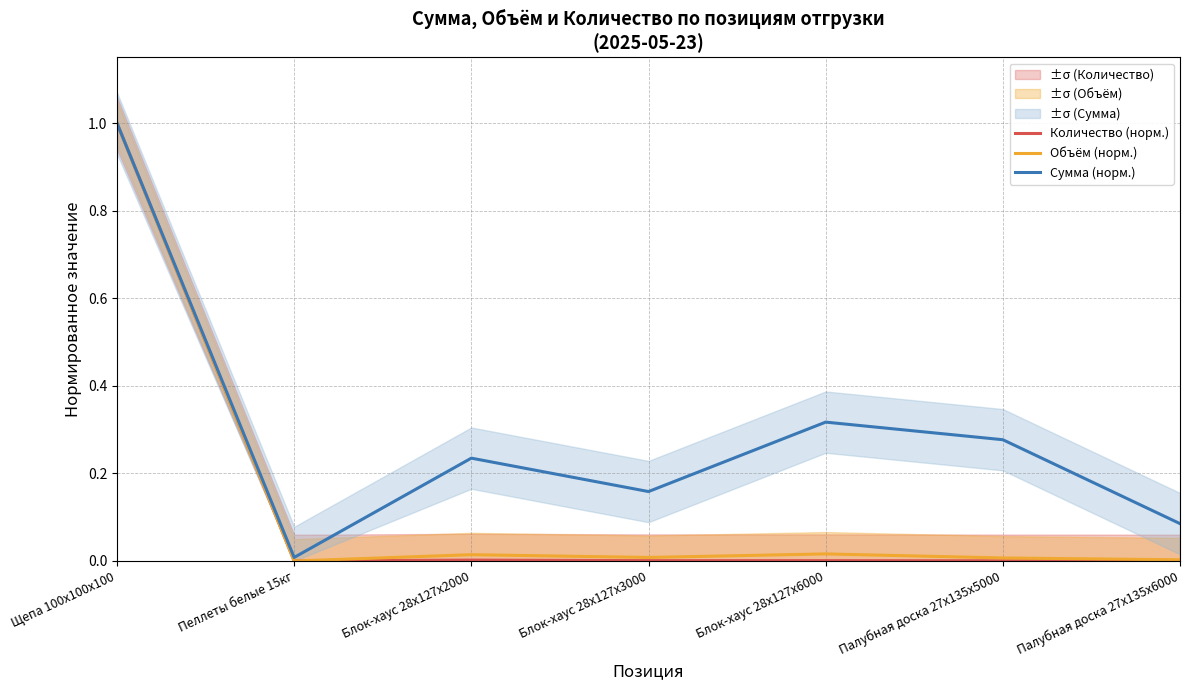

In Количество (норм.), how many points are higher than both neighbors (excluding endpoints)?

1